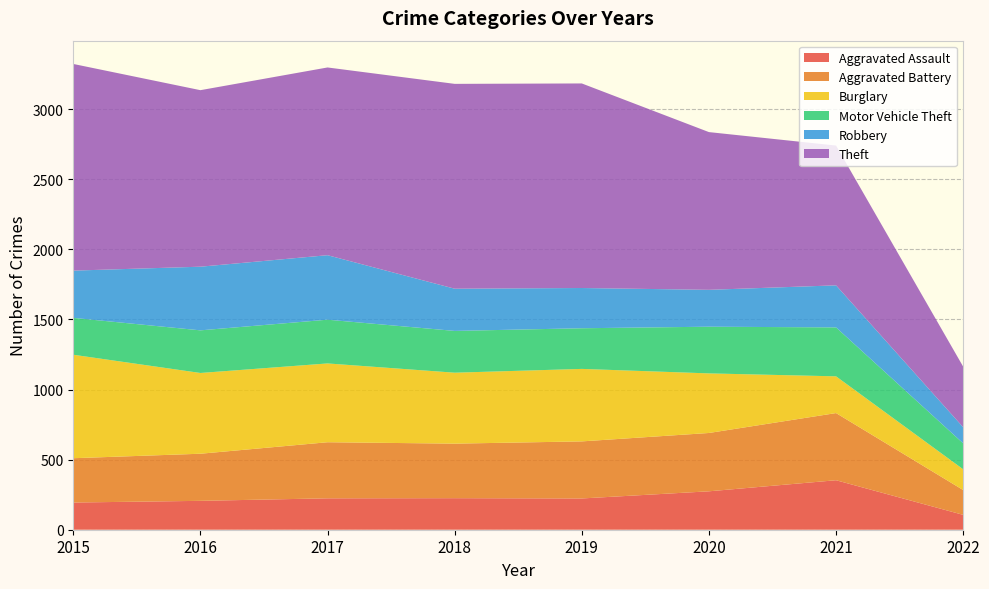

Reading left to right, transcribe all the data shown in this chart.

Aggravated Assault: 194	206	224	225	223	274	353	106
Aggravated Battery: 316	336	400	389	407	416	479	177
Burglary: 738	576	562	506	517	425	262	148
Motor Vehicle Theft: 263	304	312	298	290	333	349	185
Robbery: 337	454	460	301	287	263	300	115
Theft: 1474	1259	1339	1461	1459	1125	997	432